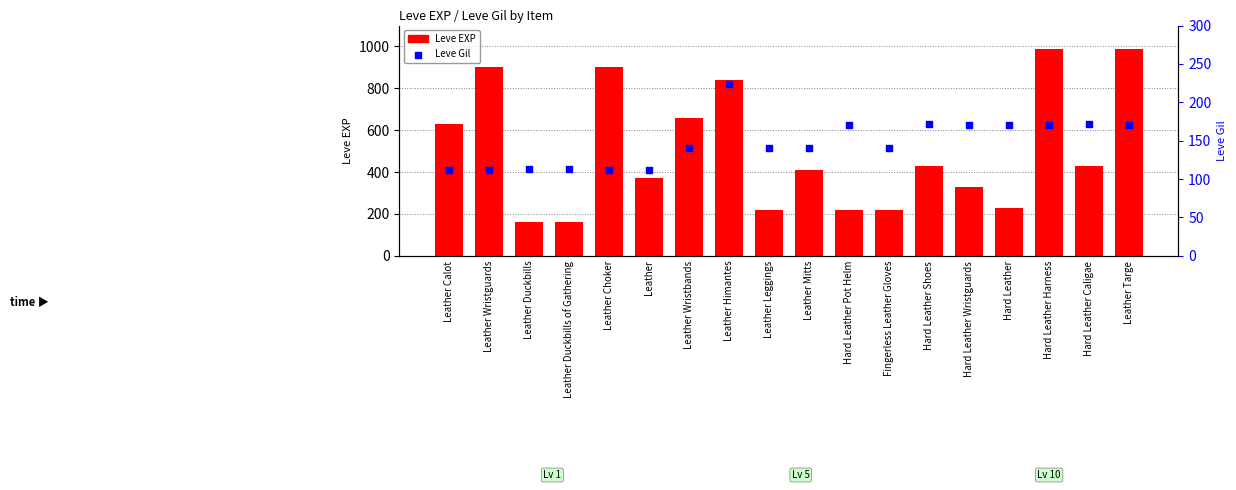

At which category is the sum across all series the highest?

Hard Leather Harness